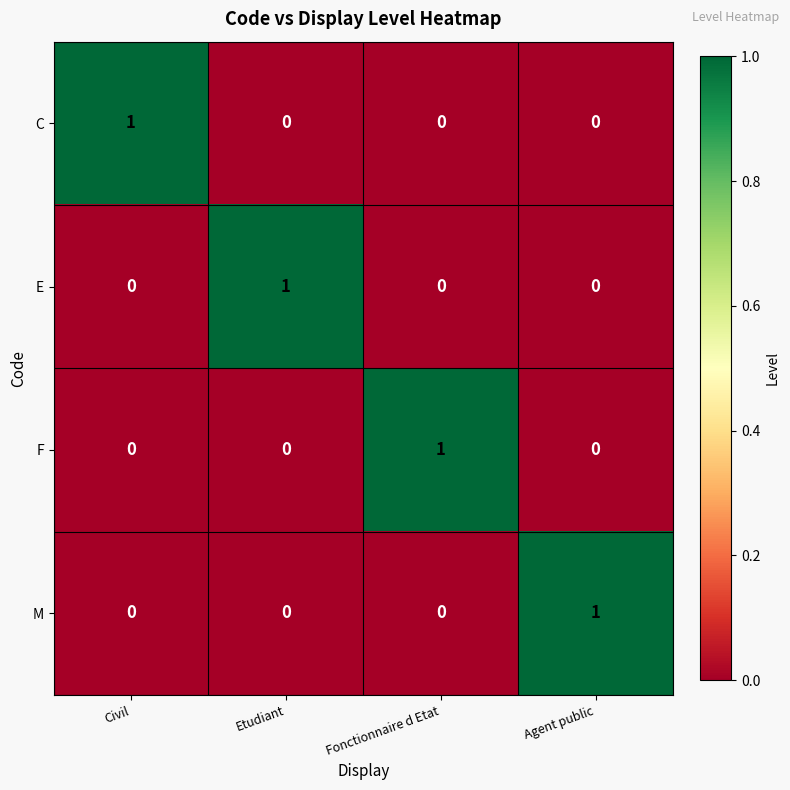

Reading right to left, what are all the values shown in this chart?

C: Agent public=0	Fonctionnaire d Etat=0	Etudiant=0	Civil=1
E: Agent public=0	Fonctionnaire d Etat=0	Etudiant=1	Civil=0
F: Agent public=0	Fonctionnaire d Etat=1	Etudiant=0	Civil=0
M: Agent public=1	Fonctionnaire d Etat=0	Etudiant=0	Civil=0